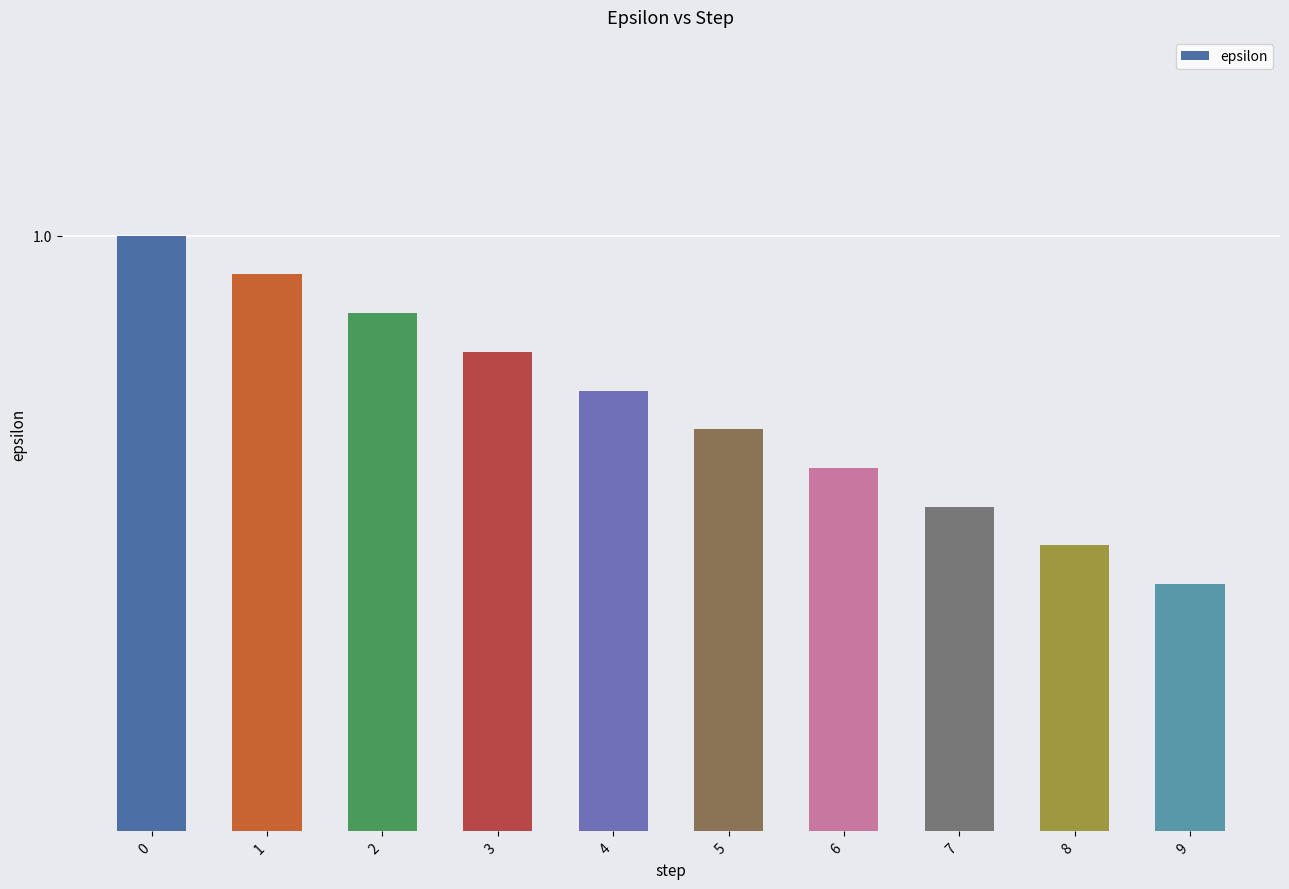

Reading right to left, transcribe all the data shown in this chart.

1.0	1.0	1.0	1.0	1.0	1.0	1.0	1.0	1.0	1.0